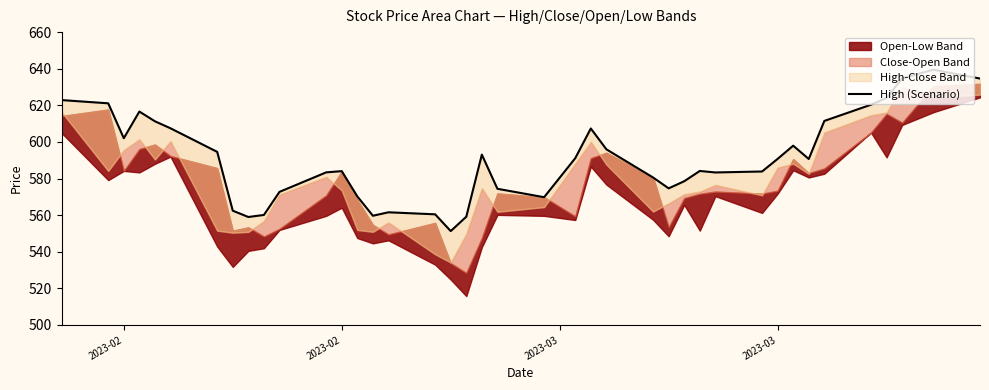

What is the average value?

590.5